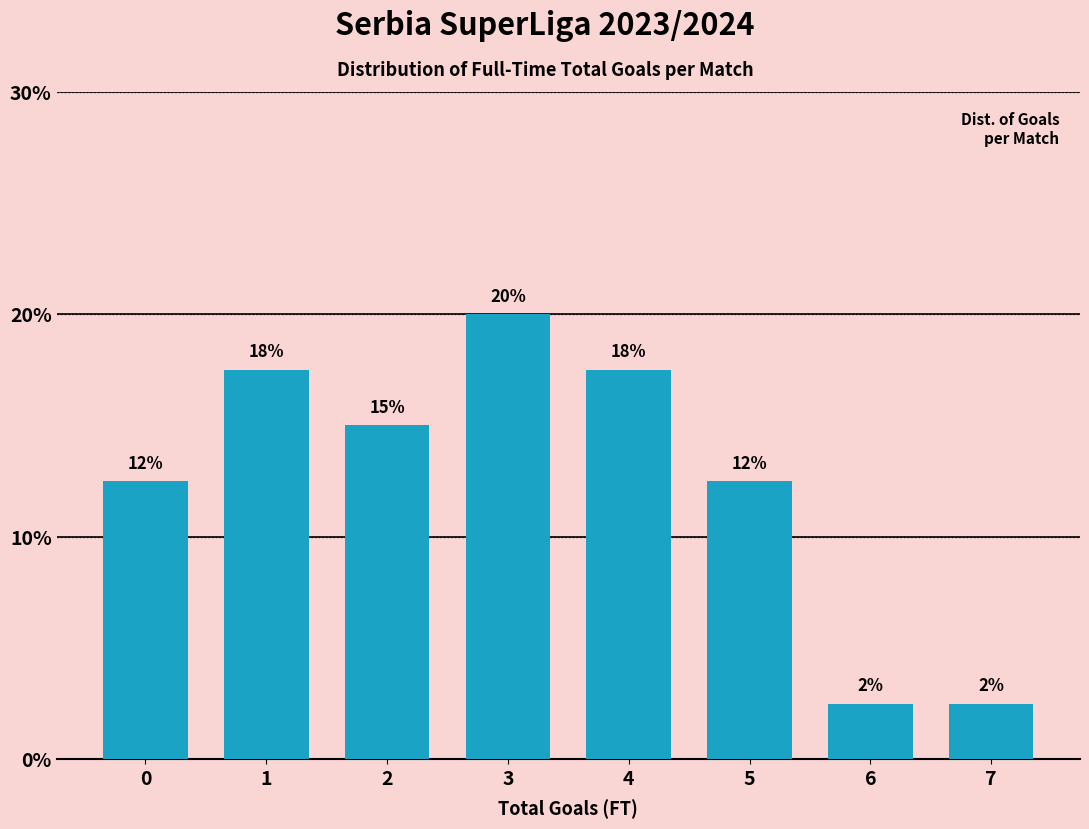

Does the chart contain any negative values?

No